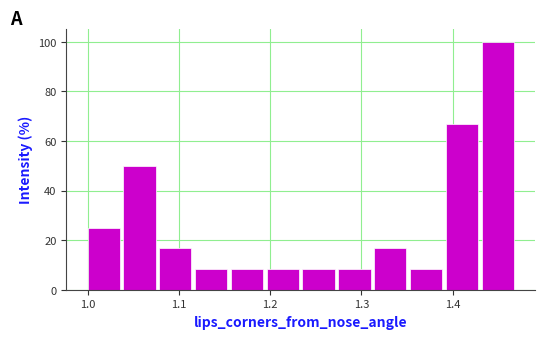

Around what value on the x-axis is the tallest bar? Give the approximate position of its centre, as read against the axis.

1.45